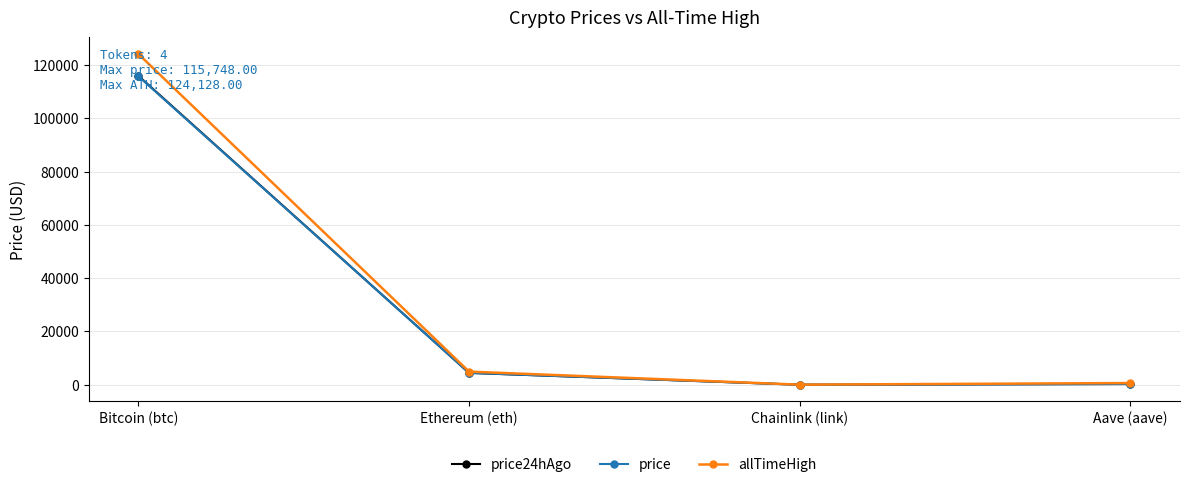

Where is the first local minimum for allTimeHigh?

Chainlink (link)